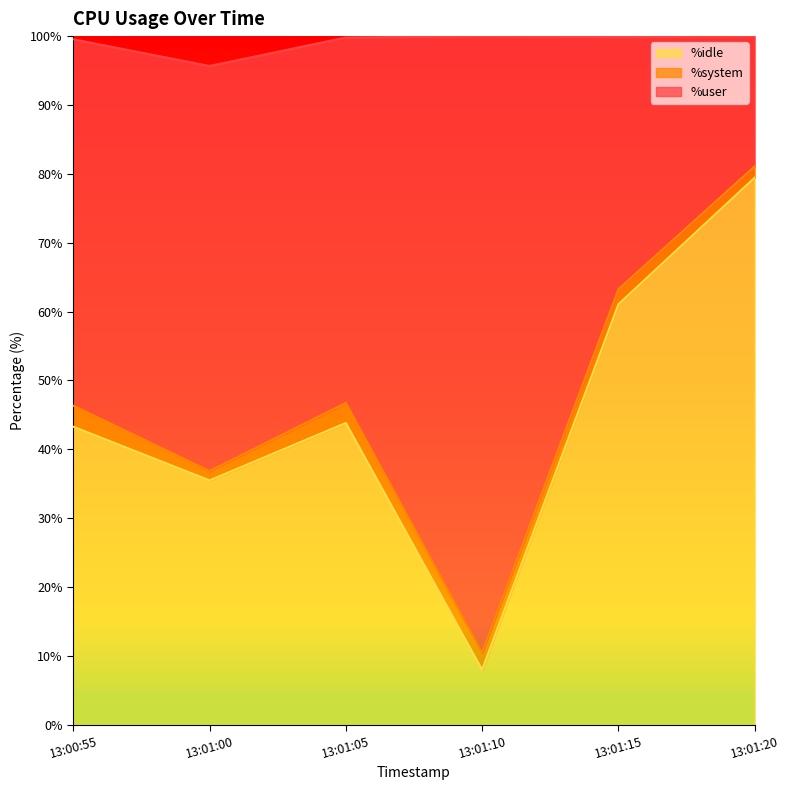

Which category has the highest value in the %idle series?

13:01:20